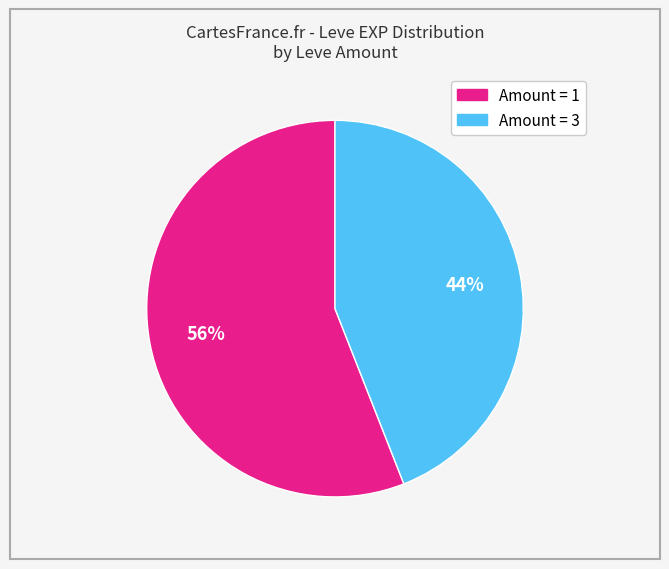

To the nearest percent, what is the average slice percentage?

50%